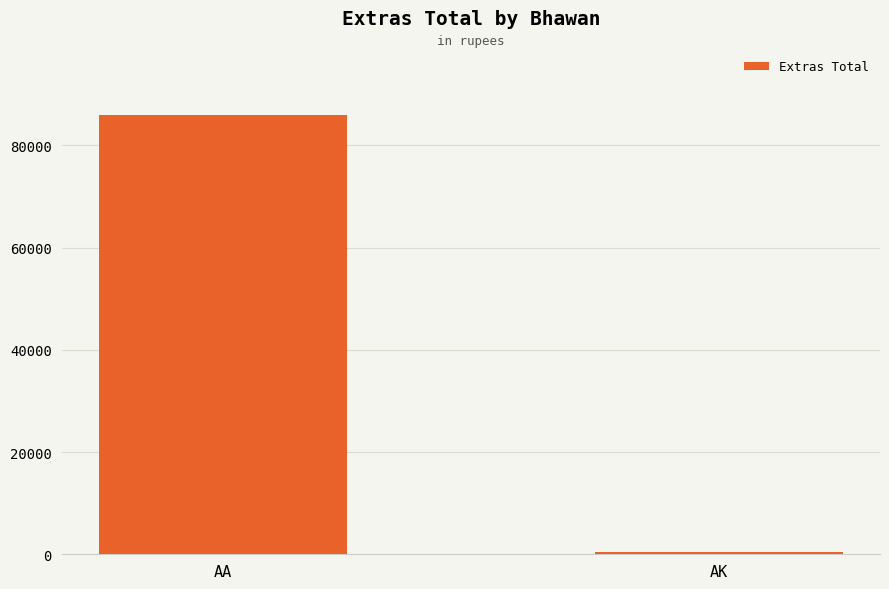

What is the minimum value shown in the chart?

360